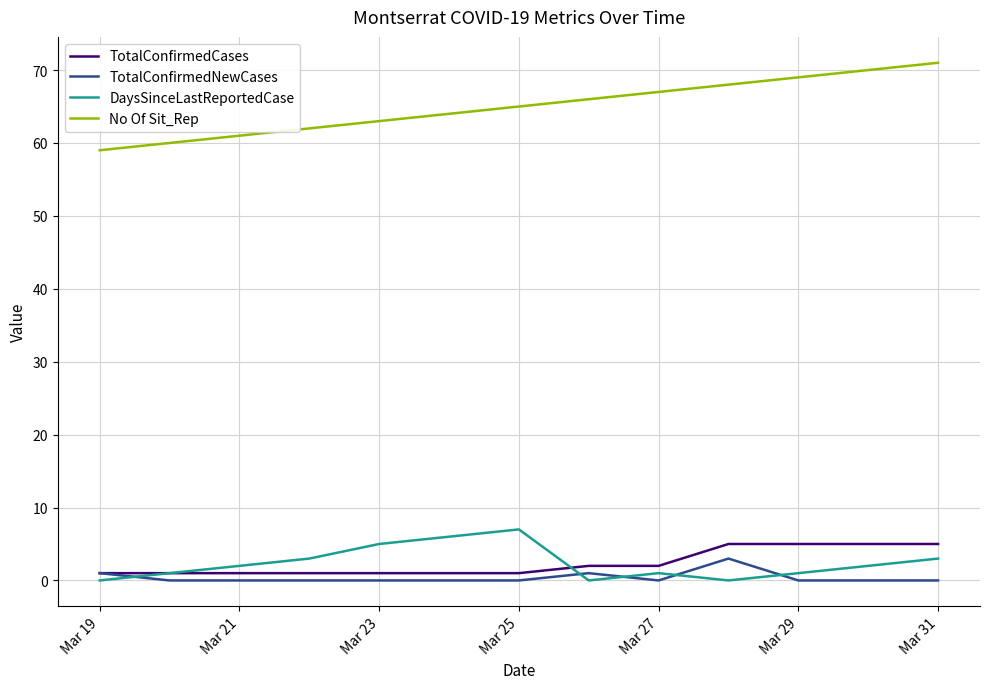

True or false: No Of Sit_Rep and TotalConfirmedCases cross at least once.

False